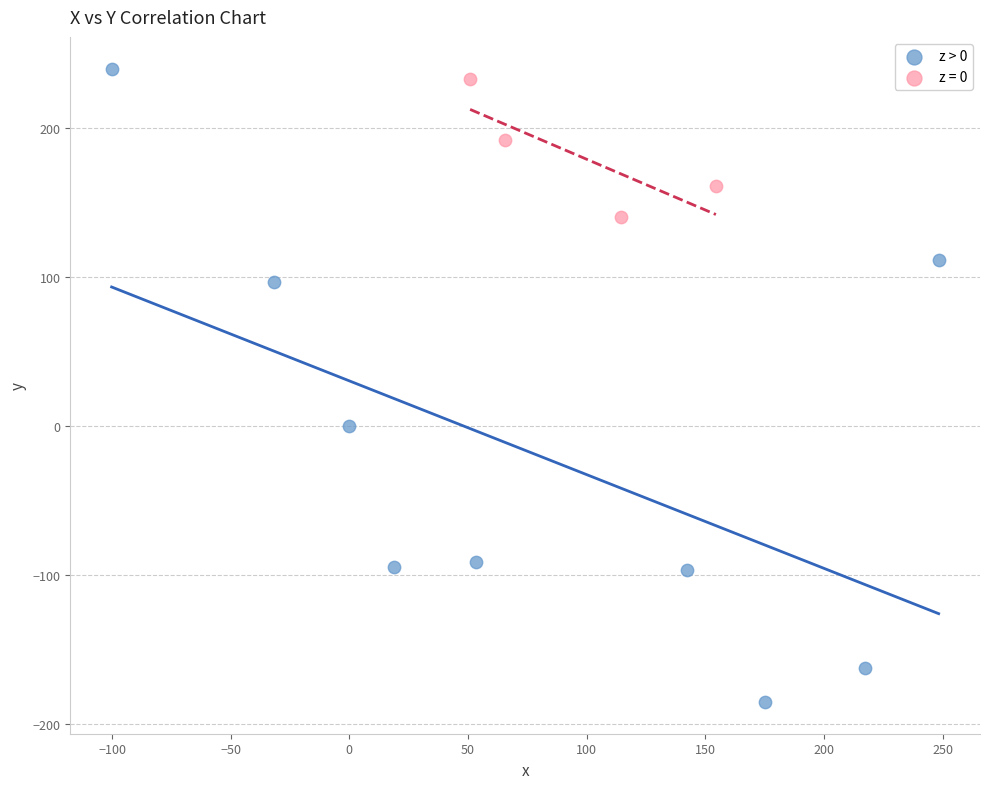

Which series contains the lowest Y value?

z > 0